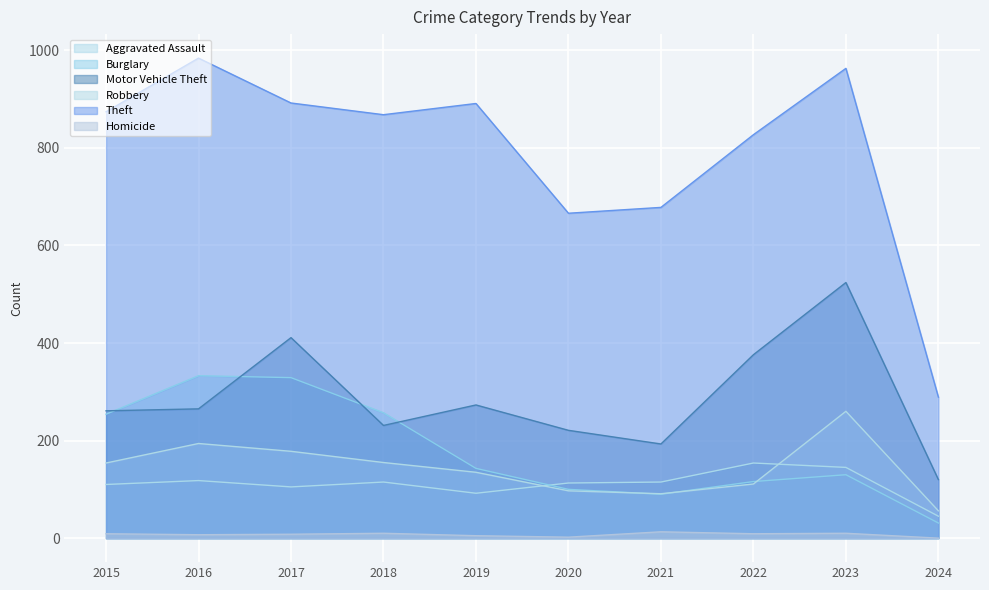

True or false: Homicide and Motor Vehicle Theft cross at least once.

False